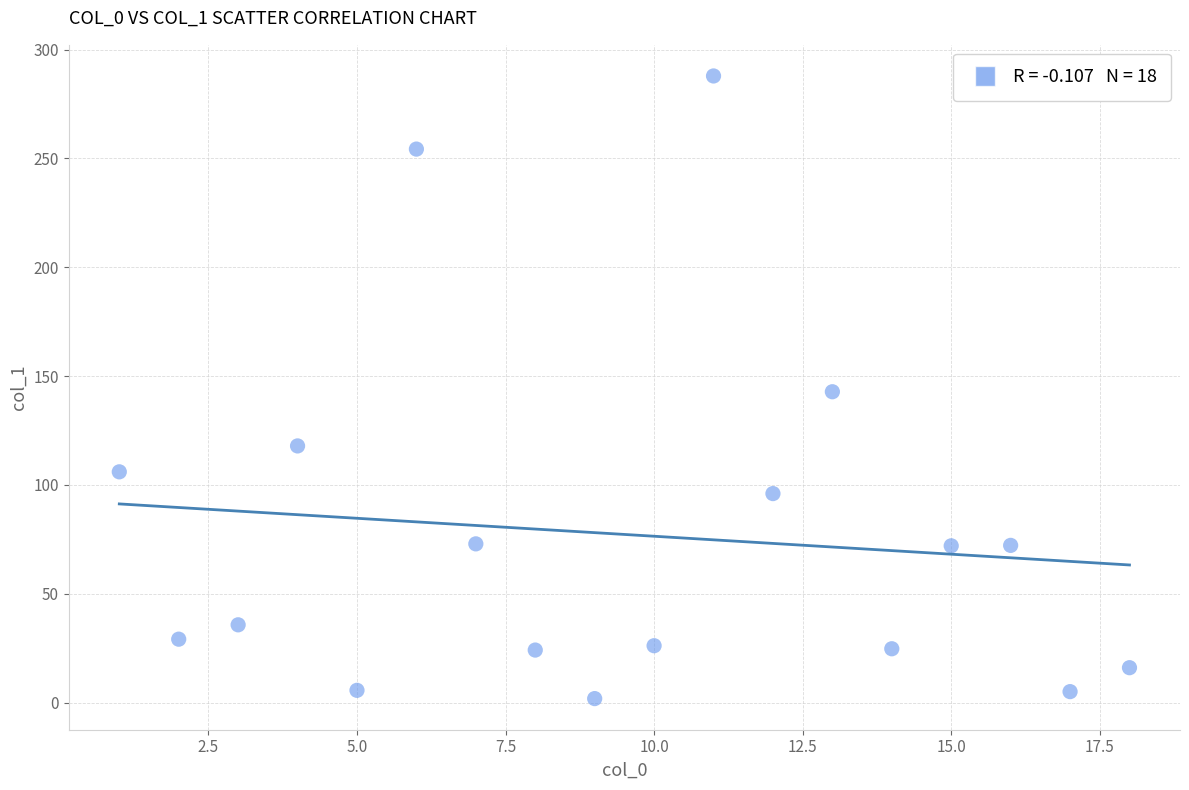

What is the range of Y values (max minus min)?

286.1